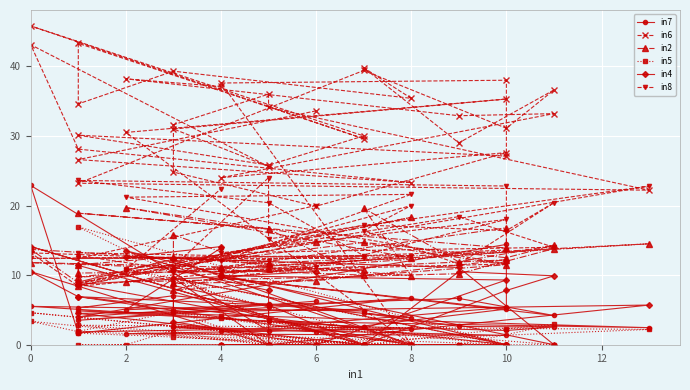

What is the average value of the in6 series?

31.4